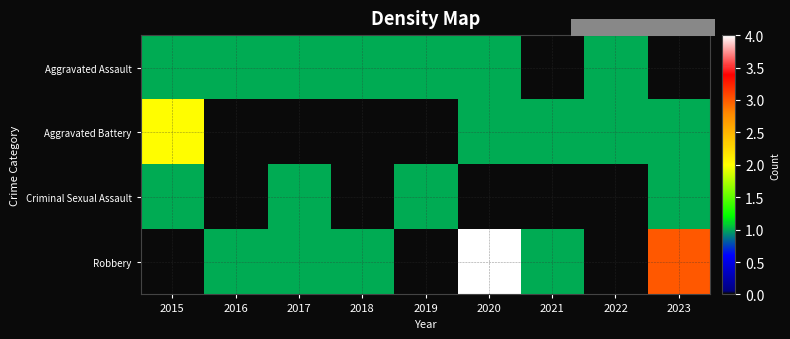

Reading left to right, extract all data points from this chart.

Aggravated Assault: 2015=1	2016=1	2017=1	2018=1	2019=1	2020=1	2021=0	2022=1	2023=0
Aggravated Battery: 2015=2	2016=0	2017=0	2018=0	2019=0	2020=1	2021=1	2022=1	2023=1
Criminal Sexual Assault: 2015=1	2016=0	2017=1	2018=0	2019=1	2020=0	2021=0	2022=0	2023=1
Robbery: 2015=0	2016=1	2017=1	2018=1	2019=0	2020=4	2021=1	2022=0	2023=3